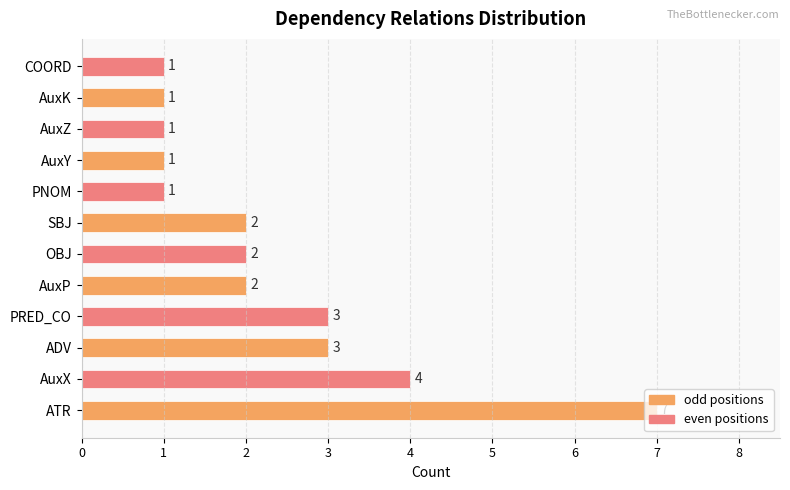

Is it true that the value at ATR is 7?

True